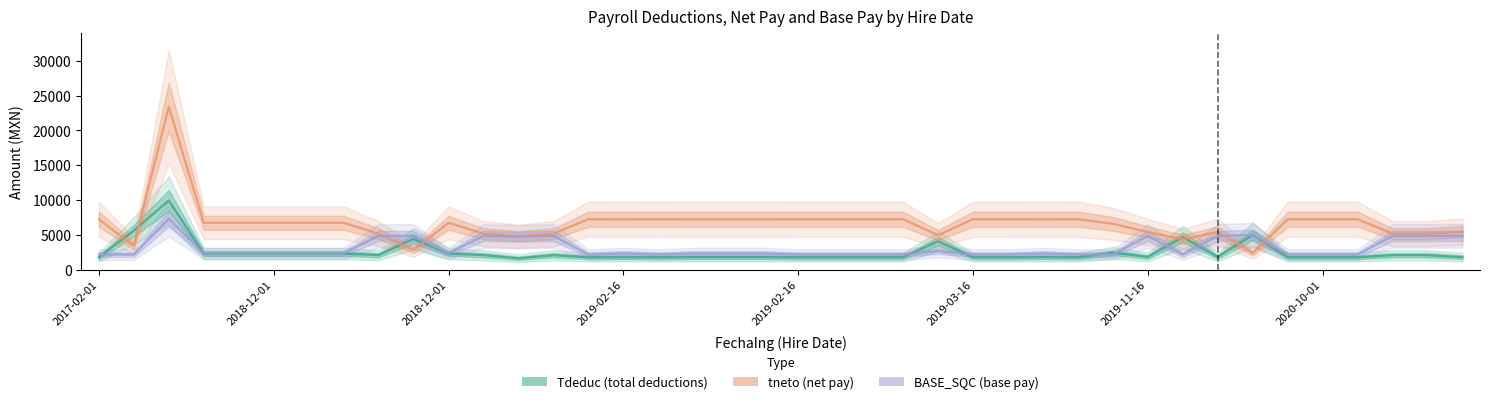

True or false: tneto has more than 0 interior local peaks.

True